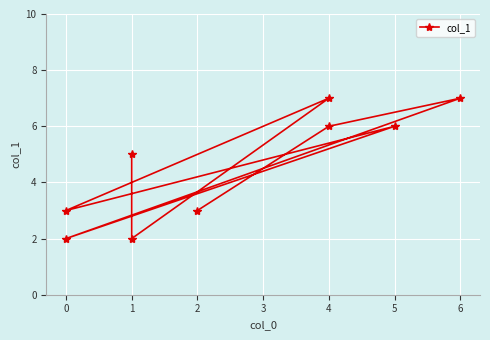

Which has a higher value, 0 or 4?

4